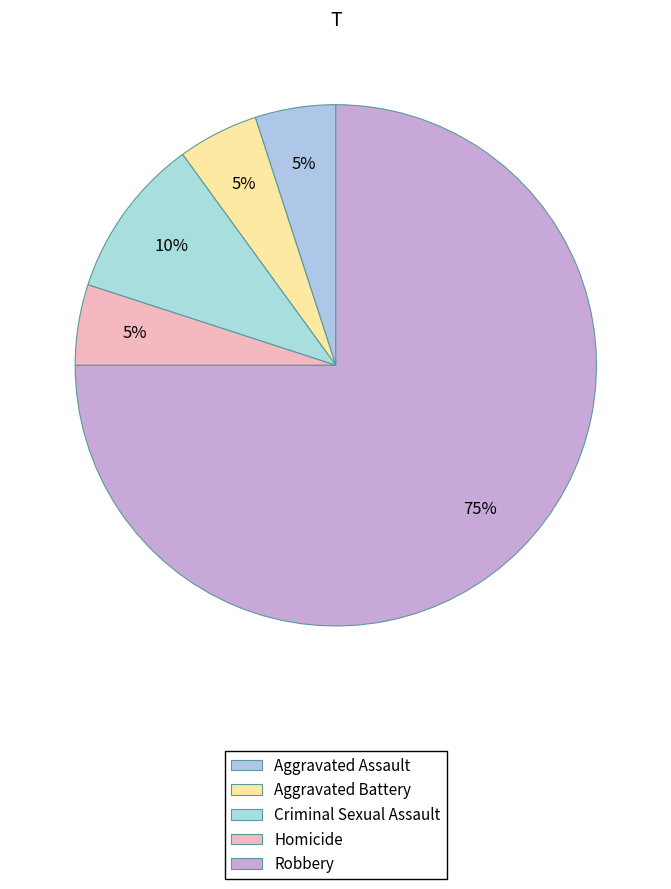

Count the number of slices in the pie.

5